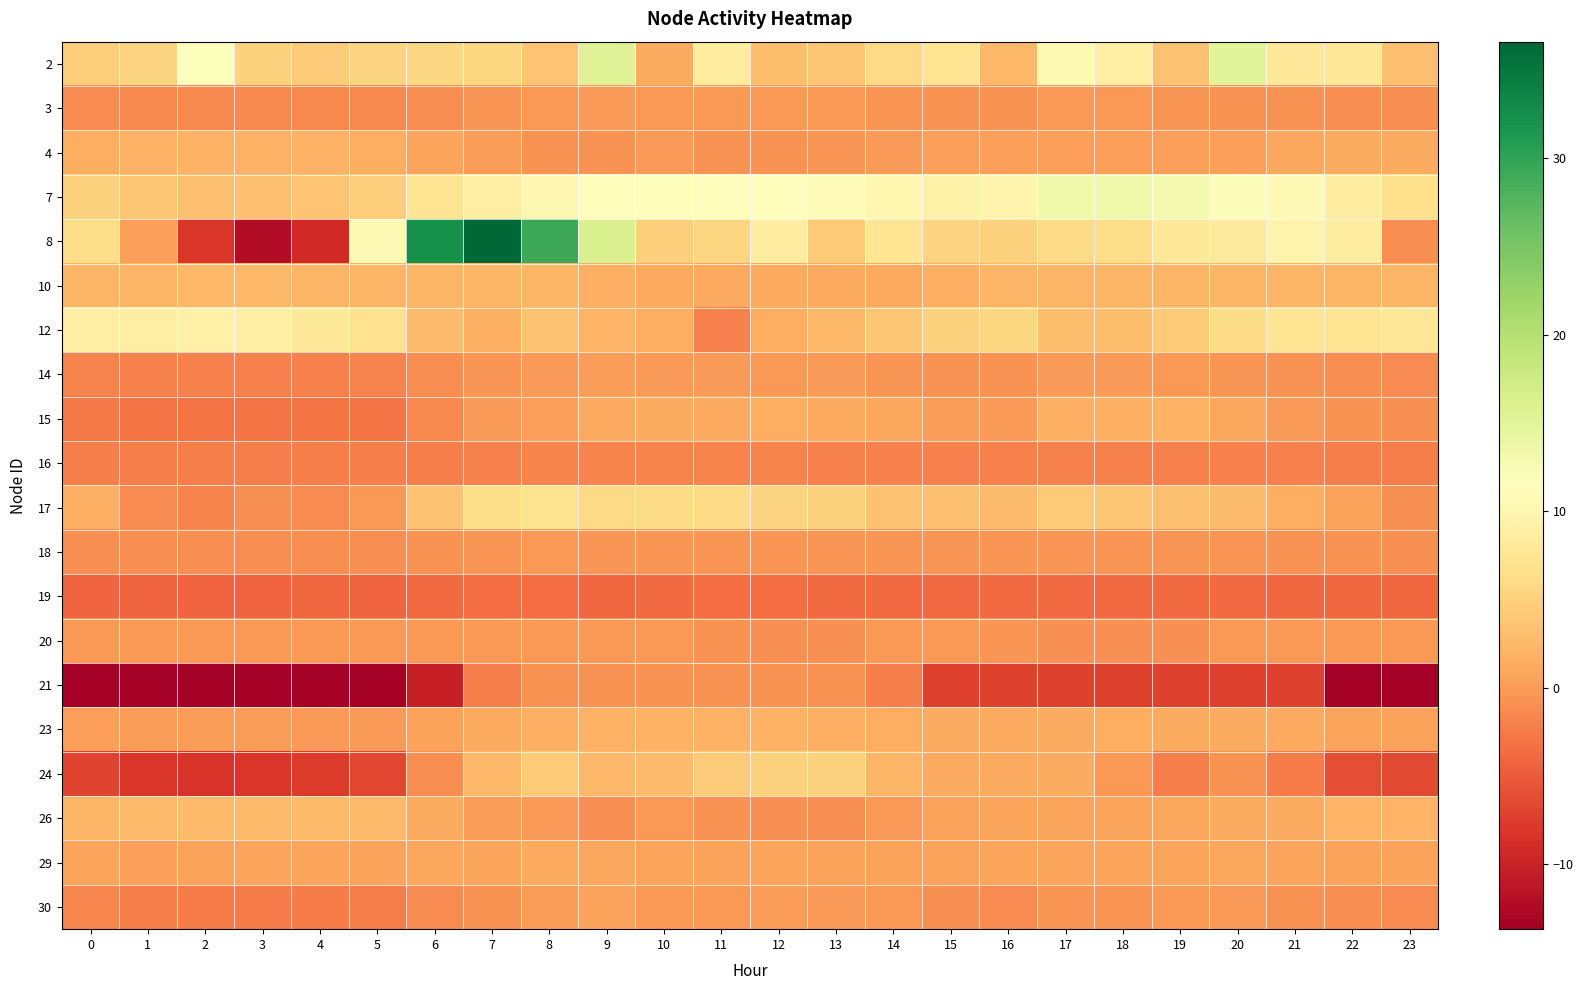

Reading right to left, list all the values displayed in this chart.

2: 23=3.3	22=7.7	21=7.8	20=15.1	19=3.5	18=8.9	17=10.5	16=2.5	15=7.3	14=5.8	13=3.9	12=3.1	11=8.4	10=1.4	9=15.5	8=3.8	7=5.5	6=5.7	5=5.3	4=4.5	3=5.1	2=11.8	1=5.3	0=4.6
3: 23=-1.1	22=-0.9	21=-0.7	20=-0.5	19=-0.3	18=-0.3	17=-0.2	16=-0.5	15=-0.6	14=-0.4	13=-0.2	12=-0.2	11=-0.1	10=-0.2	9=-0.0	8=-0.1	7=-0.4	6=-1.0	5=-1.3	4=-1.5	3=-1.4	2=-1.4	1=-1.3	0=-1.2
4: 23=1.5	22=1.5	21=0.9	20=0.5	19=0.5	18=0.5	17=0.5	16=0.5	15=0.3	14=-0.1	13=-0.4	12=-0.6	11=-0.6	10=-0.0	9=-0.5	8=-0.5	7=0.1	6=0.7	5=1.6	4=2.0	3=2.0	2=2.0	1=2.0	0=1.6
7: 23=6.6	22=8.6	21=10.6	20=11.9	19=12.9	18=13.3	17=13.3	16=9.8	15=9.5	14=10.0	13=11.0	12=11.1	11=11.1	10=11.3	9=11.2	8=10.2	7=8.8	6=7.2	5=4.7	4=3.7	3=3.3	2=3.4	1=3.9	0=5.1
8: 23=-1.0	22=8.6	21=9.8	20=8.3	19=7.8	18=6.3	17=6.1	16=5.2	15=5.3	14=7.4	13=4.3	12=8.7	11=5.5	10=4.6	9=16.2	8=29.2	7=36.6	6=32.2	5=10.6	4=-9.2	3=-12.2	2=-8.0	1=0.4	0=6.3
10: 23=2.4	22=2.4	21=2.3	20=2.3	19=2.3	18=2.3	17=2.3	16=2.3	15=1.8	14=1.2	13=1.2	12=1.2	11=1.2	10=1.2	9=1.7	8=2.3	7=2.3	6=2.4	5=2.4	4=2.4	3=2.4	2=2.4	1=2.4	0=2.4
12: 23=7.7	22=7.3	21=7.3	20=6.0	19=4.3	18=3.1	17=3.2	16=5.4	15=5.1	14=3.9	13=2.5	12=1.5	11=-2.0	10=1.5	9=2.2	8=3.6	7=1.8	6=3.0	5=6.9	4=7.9	3=8.9	2=9.2	1=8.9	0=9.1
14: 23=-1.3	22=-1.0	21=-0.7	20=-0.3	19=-0.1	18=-0.1	17=-0.1	16=-0.7	15=-0.7	14=-0.4	13=-0.1	12=-0.1	11=-0.1	10=0.0	9=0.2	8=0.0	7=-0.3	6=-1.1	5=-1.8	4=-1.9	3=-2.0	2=-1.9	1=-1.9	0=-1.8
15: 23=-0.9	22=-0.5	21=0.1	20=1.0	19=1.9	18=1.8	17=1.7	16=0.1	15=0.2	14=1.1	13=1.1	12=1.5	11=1.2	10=1.3	9=1.1	8=0.5	7=-0.1	6=-1.3	5=-2.9	4=-3.0	3=-3.0	2=-2.9	1=-3.1	0=-2.6
16: 23=-2.2	22=-2.2	21=-2.1	20=-2.0	19=-2.0	18=-2.0	17=-2.0	16=-2.0	15=-1.9	14=-1.9	13=-1.9	12=-1.8	11=-1.7	10=-1.8	9=-1.7	8=-1.9	7=-1.9	6=-2.1	5=-2.2	4=-2.2	3=-2.2	2=-2.2	1=-2.2	0=-2.2
17: 23=-0.8	22=0.5	21=1.6	20=2.9	19=3.3	18=3.9	17=4.2	16=3.0	15=3.4	14=3.6	13=5.1	12=5.2	11=6.0	10=6.0	9=5.9	8=7.1	7=6.3	6=3.5	5=-0.2	4=-1.3	3=-0.8	2=-1.8	1=-1.1	0=1.8
18: 23=-0.8	22=-0.7	21=-0.5	20=-0.4	19=-0.5	18=-0.4	17=-0.3	16=-0.4	15=-0.5	14=-0.5	13=-0.4	12=-0.4	11=-0.3	10=-0.5	9=-0.3	8=-0.3	7=-0.3	6=-0.6	5=-0.9	4=-1.0	3=-1.0	2=-1.1	1=-1.0	0=-1.0
19: 23=-4.0	22=-4.0	21=-4.0	20=-3.7	19=-3.7	18=-3.8	17=-3.8	16=-3.8	15=-3.7	14=-3.7	13=-3.8	12=-3.6	11=-3.6	10=-3.7	9=-4.0	8=-3.6	7=-3.6	6=-3.7	5=-4.1	4=-3.9	3=-4.1	2=-4.1	1=-4.1	0=-4.1
20: 23=-0.2	22=-0.2	21=-0.2	20=-0.2	19=-0.9	18=-0.9	17=-0.9	16=-0.3	15=-0.1	14=-0.1	13=-0.8	12=-0.8	11=-0.7	10=-0.1	9=-0.1	8=-0.1	7=-0.1	6=-0.1	5=-0.1	4=-0.1	3=-0.1	2=-0.1	1=-0.1	0=-0.1
21: 23=-13.5	22=-13.5	21=-7.2	20=-7.2	19=-7.2	18=-7.2	17=-7.2	16=-7.2	15=-7.2	14=-2.3	13=-0.6	12=-0.6	11=-0.6	10=-0.6	9=-0.6	8=-0.6	7=-2.2	6=-10.3	5=-13.7	4=-13.7	3=-13.7	2=-13.7	1=-13.7	0=-13.7
23: 23=0.5	22=0.8	21=1.1	20=1.3	19=1.4	18=1.5	17=1.4	16=1.2	15=1.3	14=1.6	13=1.8	12=1.9	11=1.9	10=1.9	9=2.0	8=1.7	7=1.2	6=0.6	5=0.0	4=-0.1	3=0.1	2=0.1	1=0.2	0=0.3
24: 23=-6.4	22=-6.1	21=-2.3	20=-0.6	19=-2.1	18=-0.3	17=1.4	16=1.2	15=1.2	14=2.3	13=5.0	12=5.0	11=4.4	10=2.9	9=2.4	8=4.2	7=2.5	6=-1.0	5=-6.7	4=-7.7	3=-8.1	2=-8.2	1=-8.0	0=-7.0
26: 23=2.1	22=2.1	21=1.4	20=1.4	19=0.9	18=0.7	17=0.7	16=0.7	15=0.5	14=-0.0	13=-0.7	12=-0.7	11=-0.6	10=-0.2	9=-0.7	8=-0.0	7=0.2	6=1.4	5=2.8	4=2.8	3=2.8	2=2.8	1=2.8	0=2.3
29: 23=0.7	22=0.5	21=0.7	20=0.9	19=0.8	18=0.7	17=0.8	16=0.8	15=0.6	14=0.6	13=0.6	12=0.8	11=0.7	10=0.7	9=0.9	8=1.1	7=0.8	6=0.9	5=0.7	4=0.7	3=0.7	2=0.7	1=0.5	0=0.7
30: 23=-1.2	22=-1.0	21=-0.6	20=-0.1	19=-0.2	18=-0.4	17=-0.4	16=-1.1	15=-0.8	14=-0.1	13=0.0	12=0.1	11=-0.2	10=-0.3	9=0.6	8=0.2	7=-0.5	6=-1.1	5=-2.2	4=-2.3	3=-2.3	2=-2.3	1=-2.2	0=-1.7